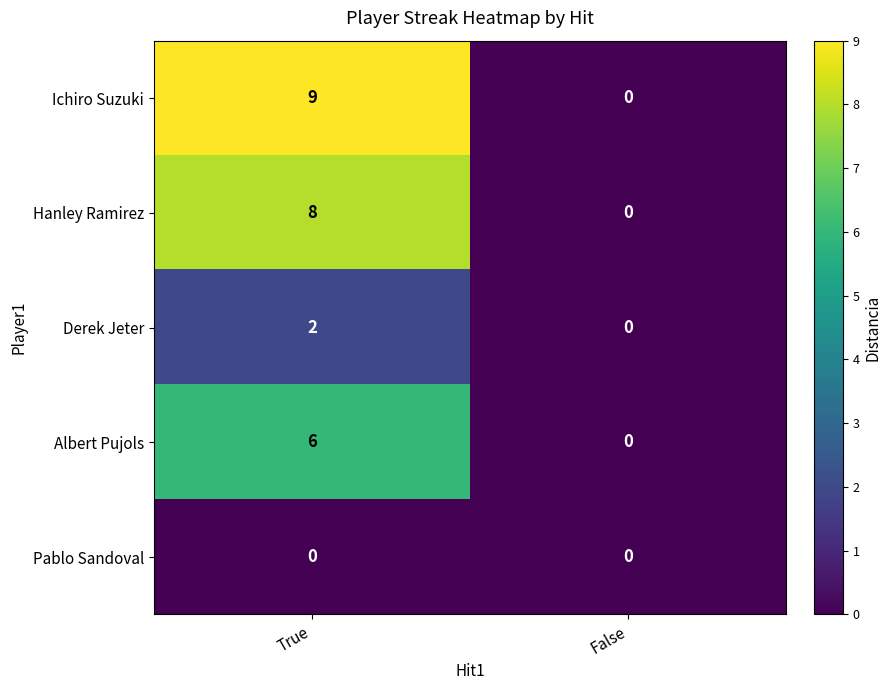

What is the total value across all series at True?

25